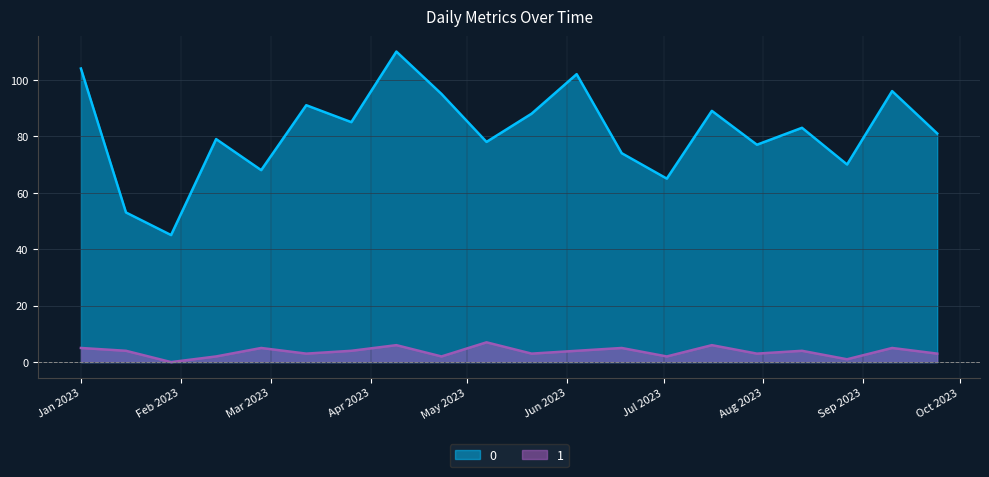

At how many categories does at least one series exceed 50?

19